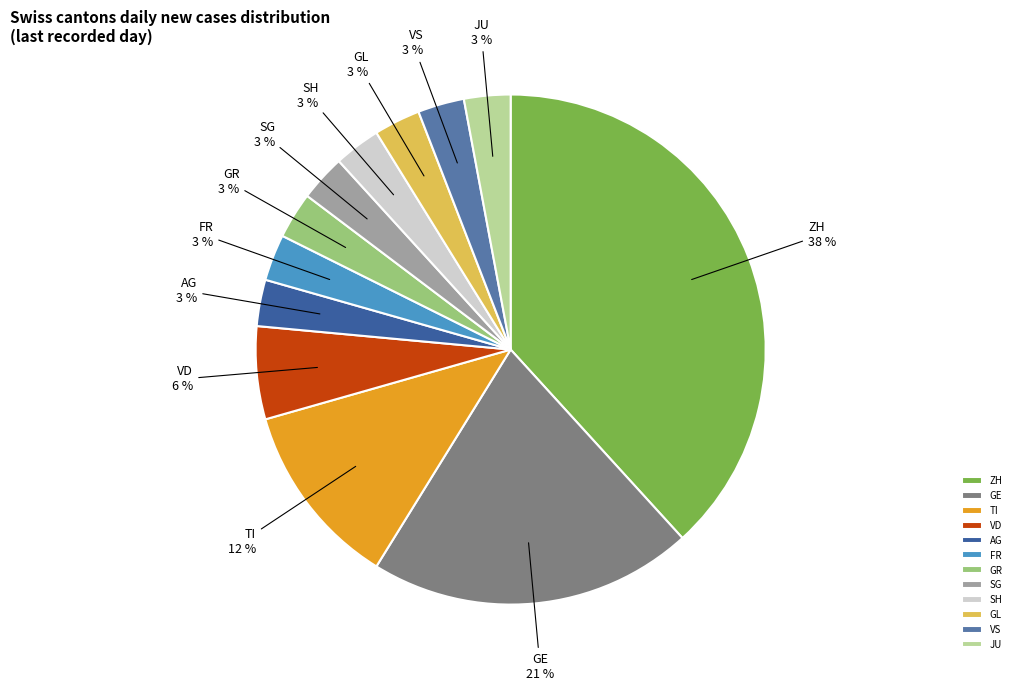

Which slice is the largest?

ZH